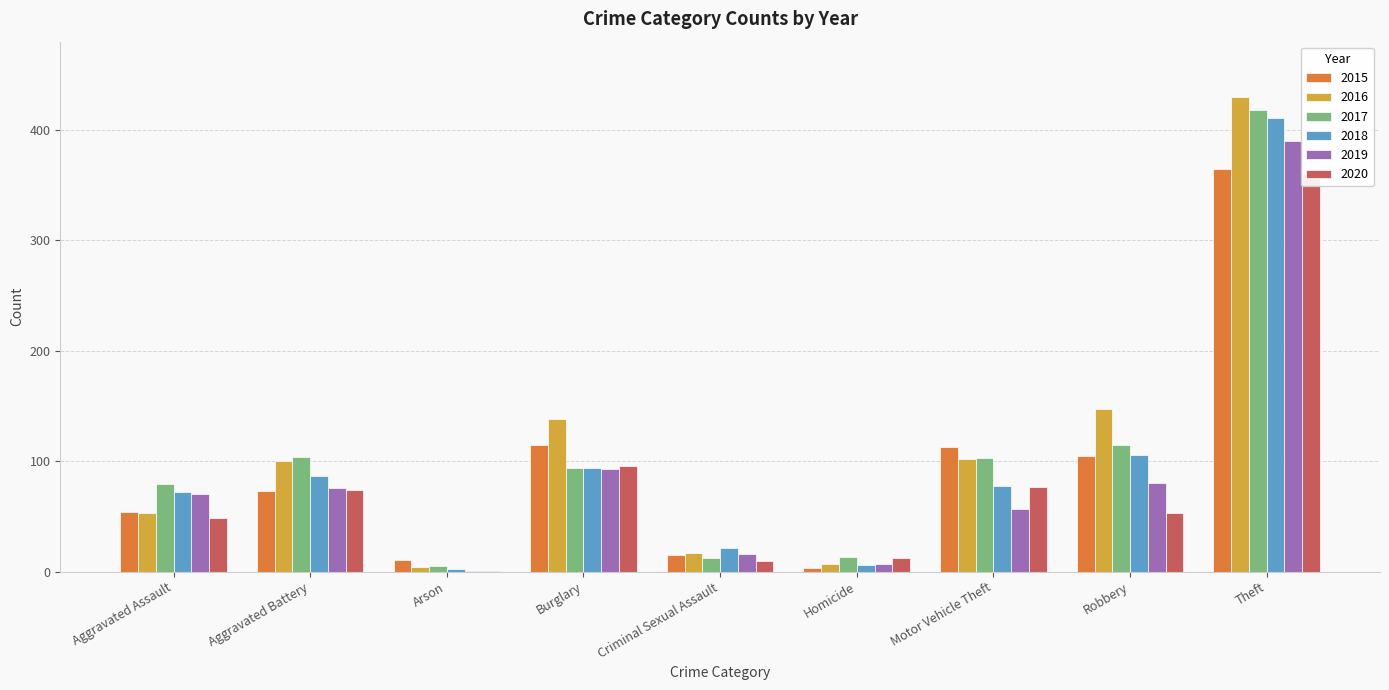

What position from the left is Robbery?

8